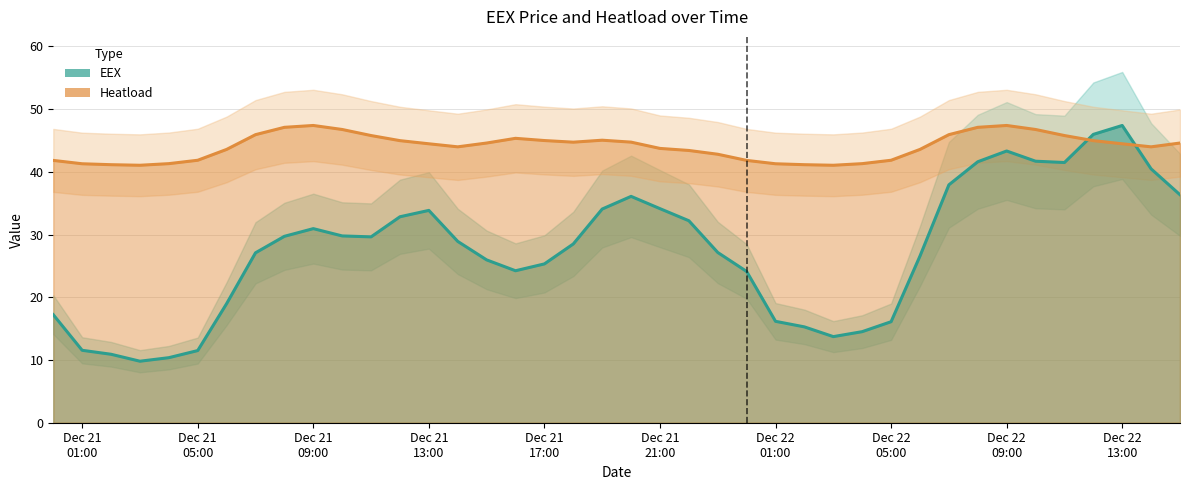

Which has a higher value, 2018-12-22 03:00:00 or 2018-12-21 00:00:00?

2018-12-21 00:00:00